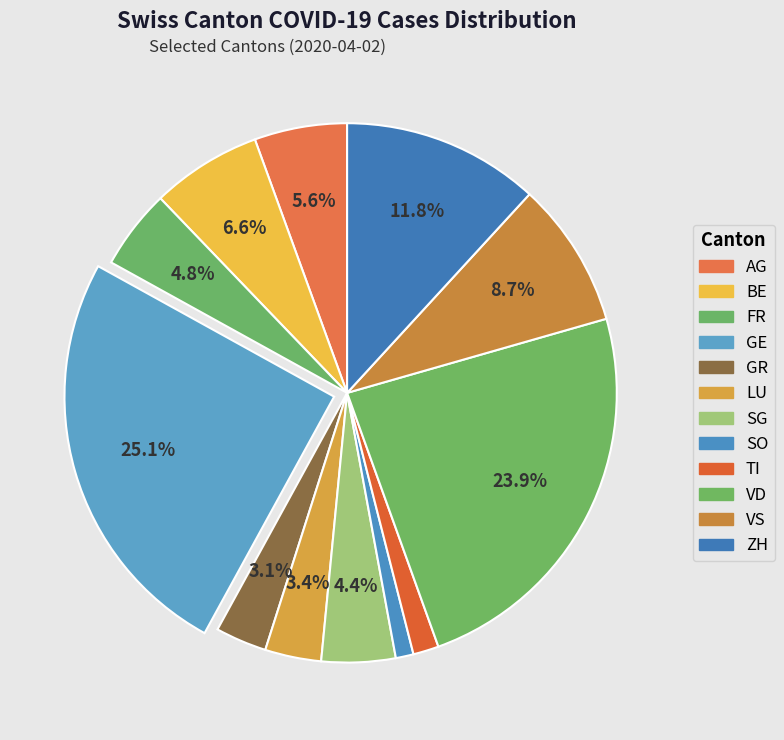

Is it true that VS is 9% of the pie?

True